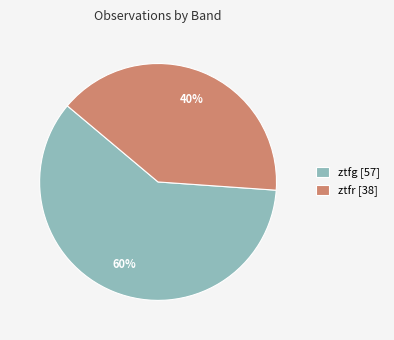

Is it true that ztfg is 60% of the pie?

True